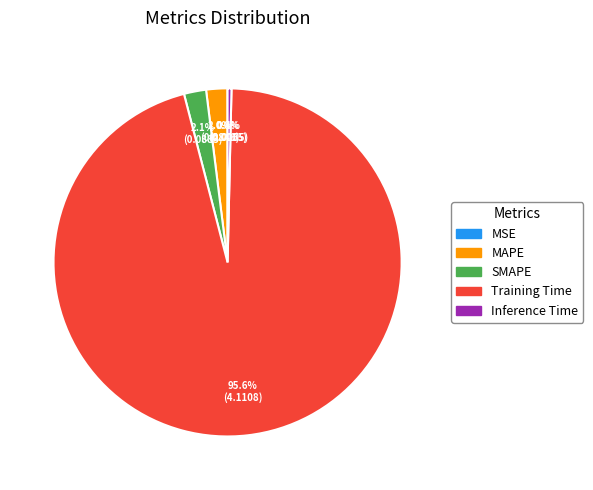

Which category has the biggest portion of the pie?

Training Time